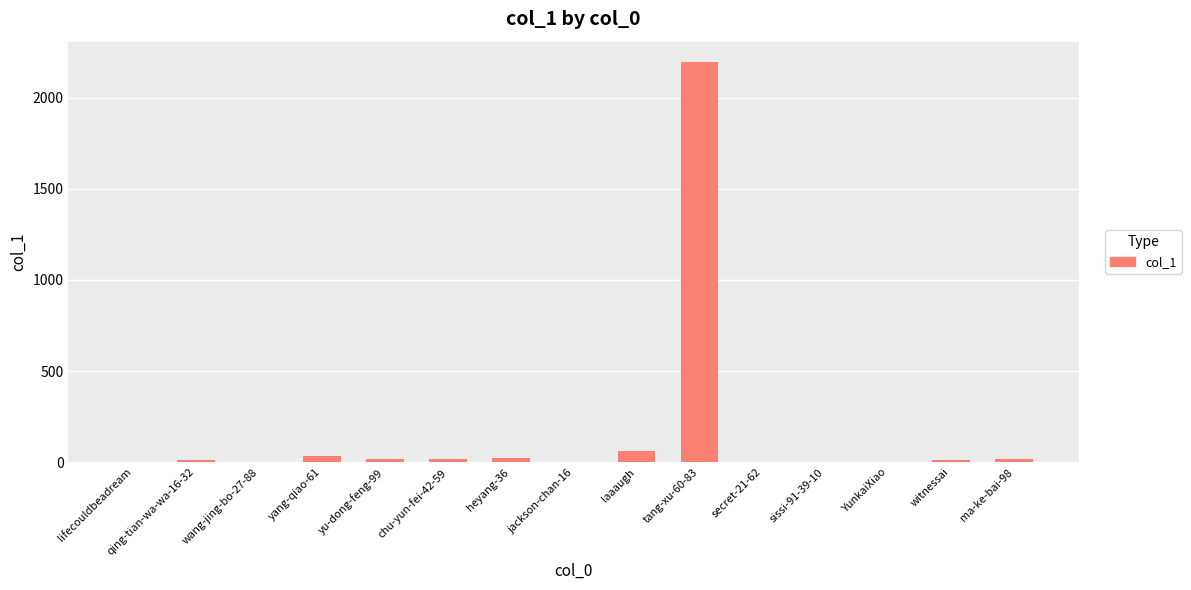

What is the sum of the values at yang-qiao-61 and jackson-chan-16?

36